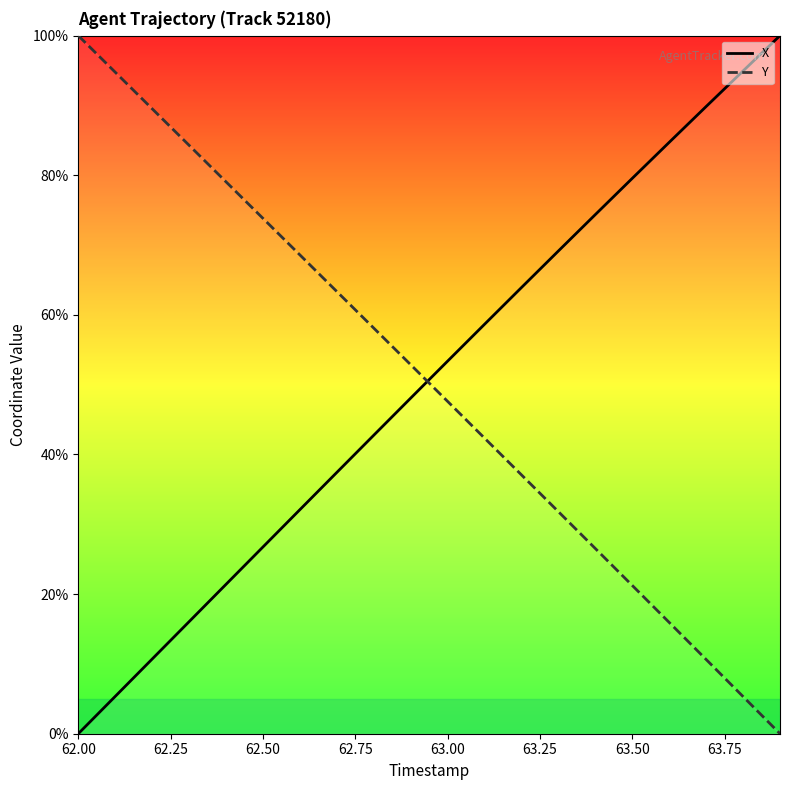

How many lines are shown in the chart?

2